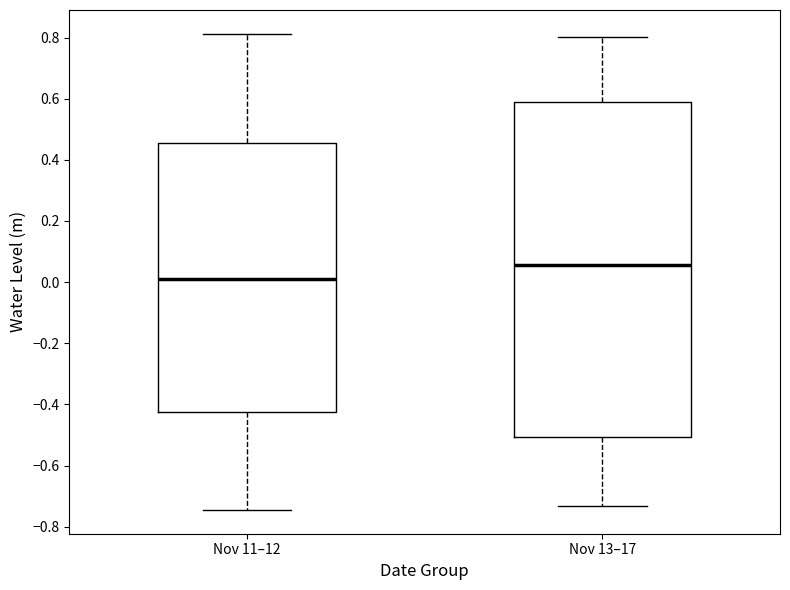

Reading left to right, read every box against the y-axis: the position of its median line, the range the box covers, and the ends of its whiskers. The values are not printed on the chart, so give them approximately, as read against the axis.

Nov 11–12: median 0.02, box -0.42 to 0.46, whiskers -0.74 to 0.82
Nov 13–17: median 0.06, box -0.50 to 0.58, whiskers -0.74 to 0.80